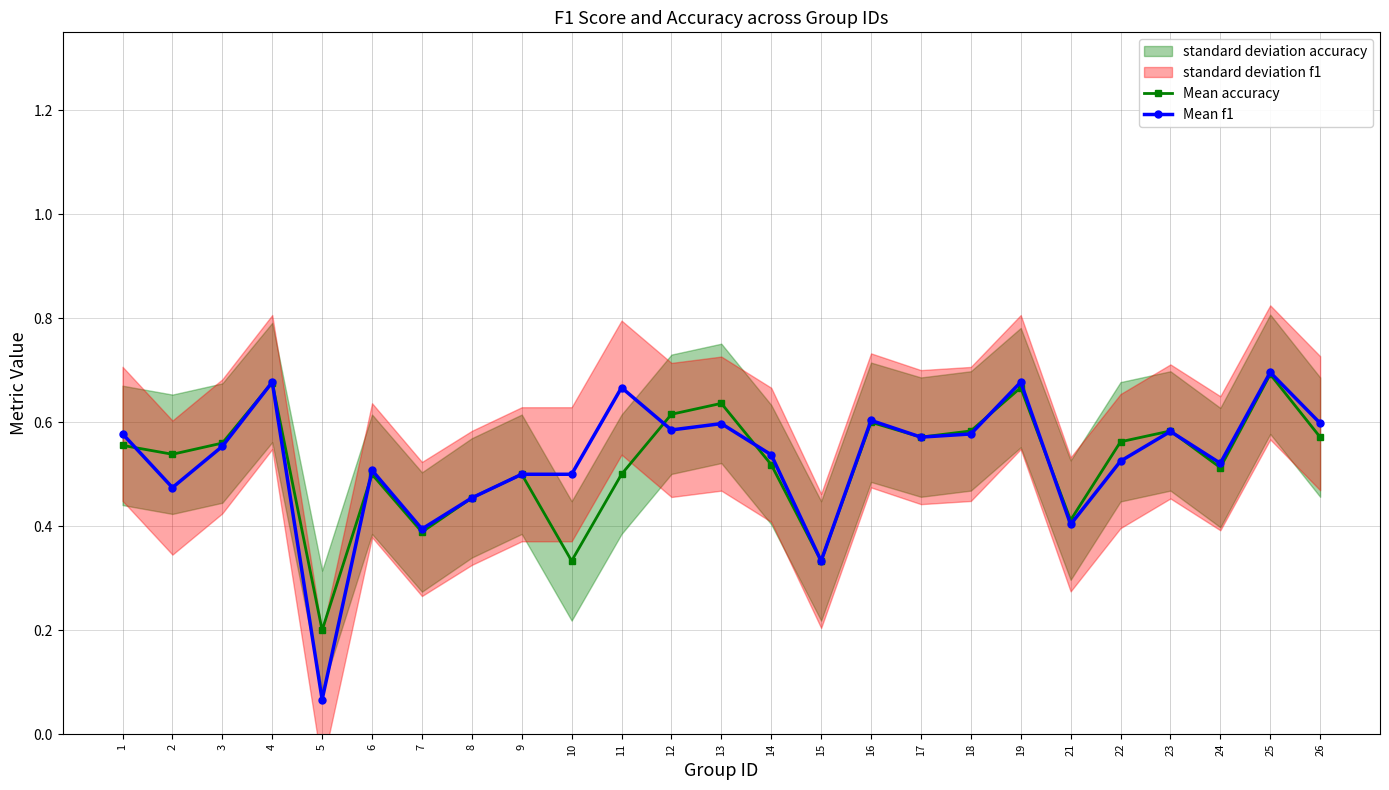

Is it true that Mean f1 equals 0.9 at 1?

False